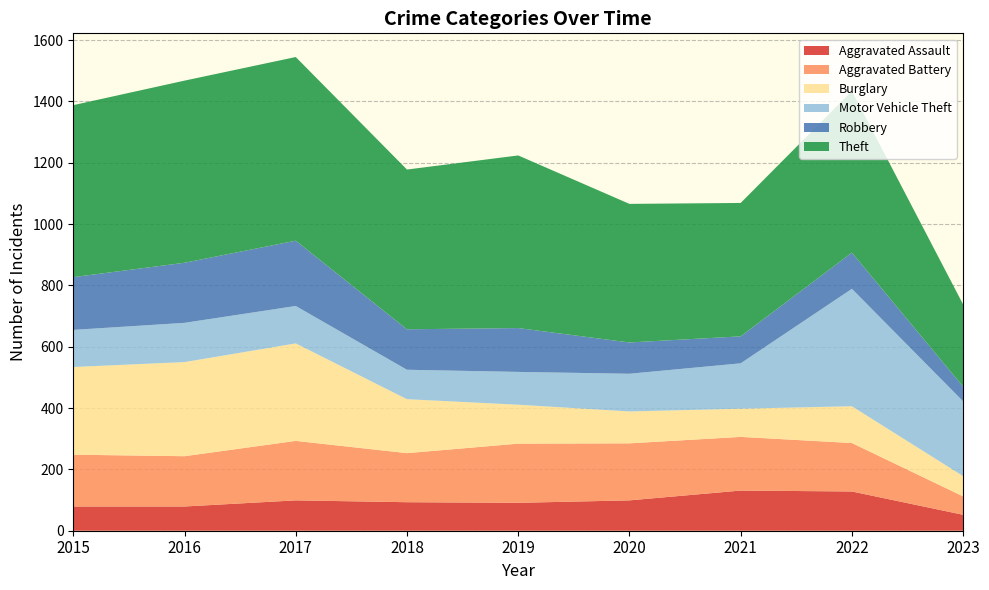

Reading left to right, what are all the values shown in this chart?

Aggravated Assault: 79	79	99	93	91	99	131	128	52
Aggravated Battery: 169	164	194	160	193	186	175	158	60
Burglary: 286	307	318	176	127	104	92	120	66
Motor Vehicle Theft: 121	128	122	96	107	123	148	383	244
Robbery: 172	196	213	132	143	102	88	118	48
Theft: 561	594	599	521	563	452	435	527	268